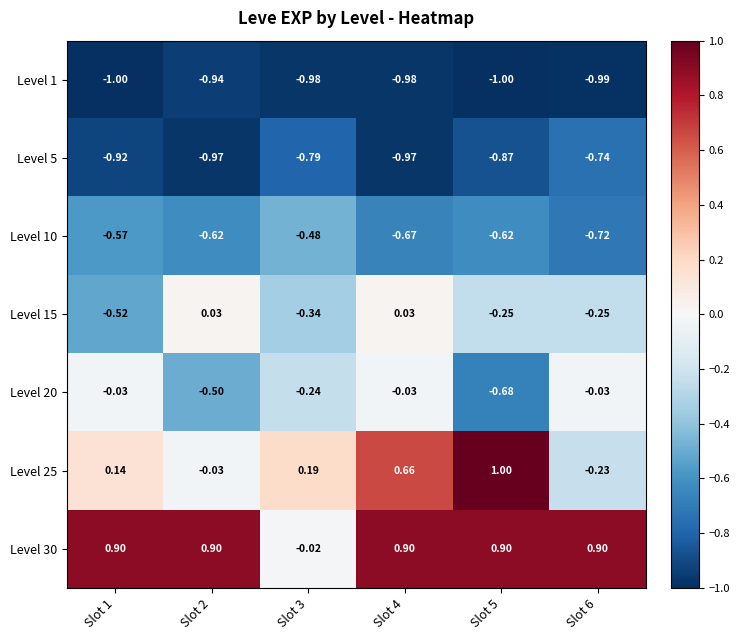

List the series in order of their peak value, highest first.

Level 25, Level 30, Level 15, Level 20, Level 10, Level 5, Level 1